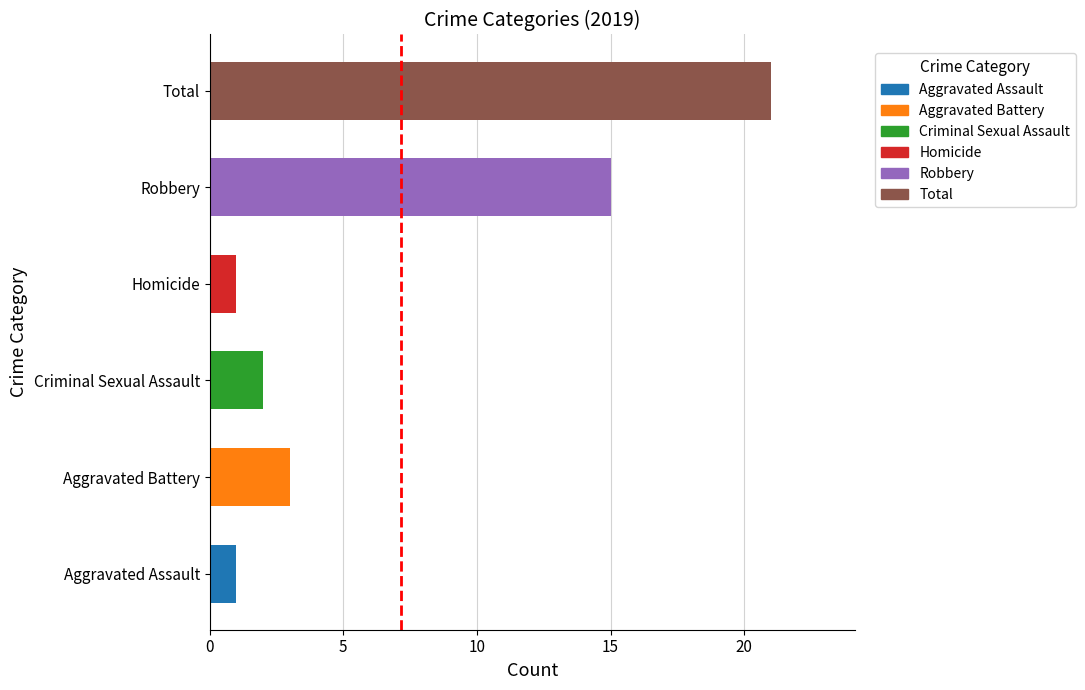

Where does the data first go above 3?

Robbery